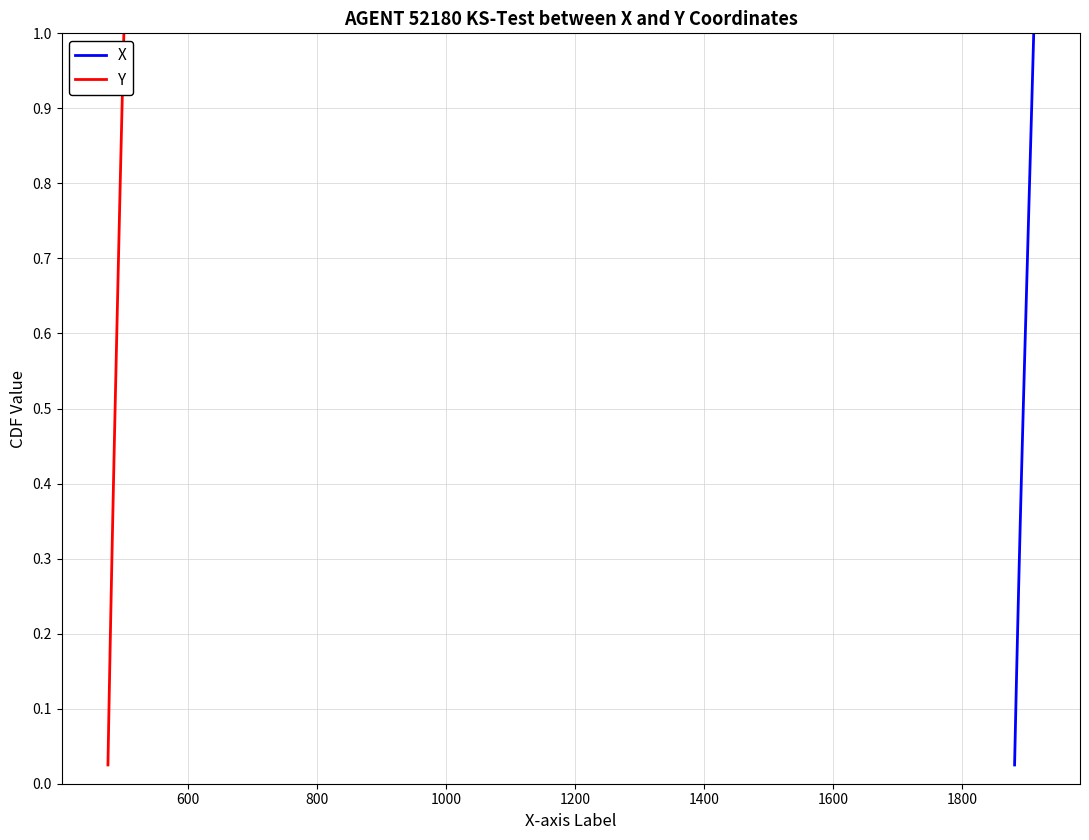

What is the value of the Y point at the 22nd from the left?

0.6